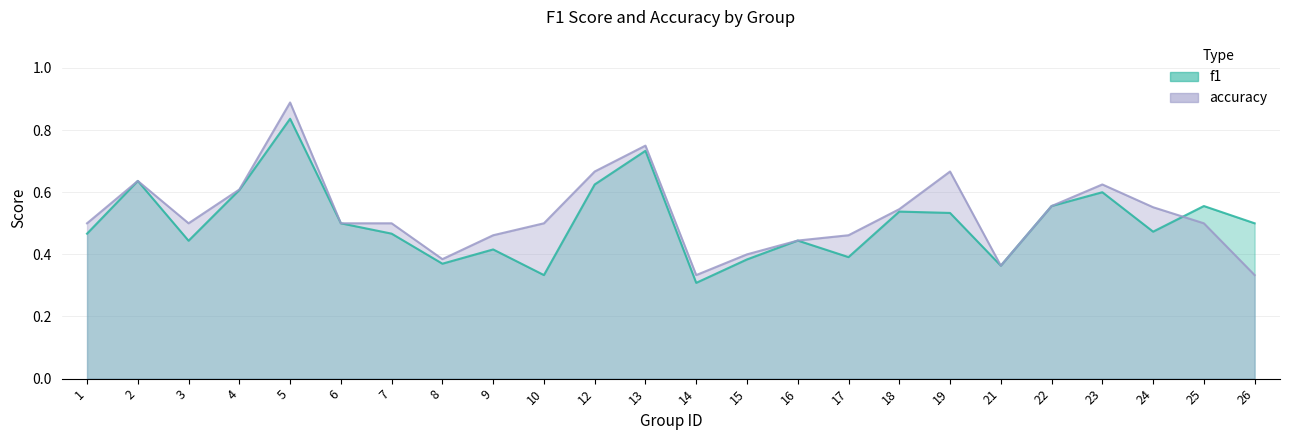

Between which two adjacent categories do accuracy and f1 first intersect?

24 and 25